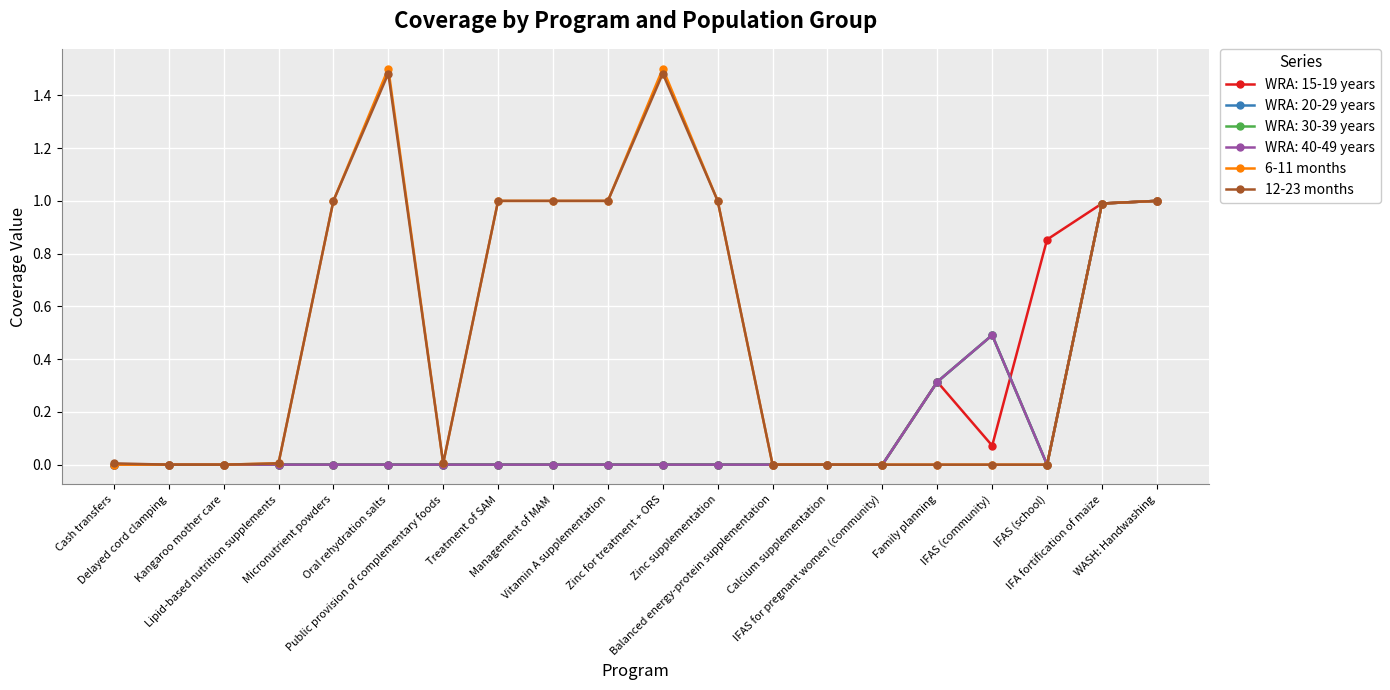

Where is 6-11 months nearest to the value 0?

Cash transfers